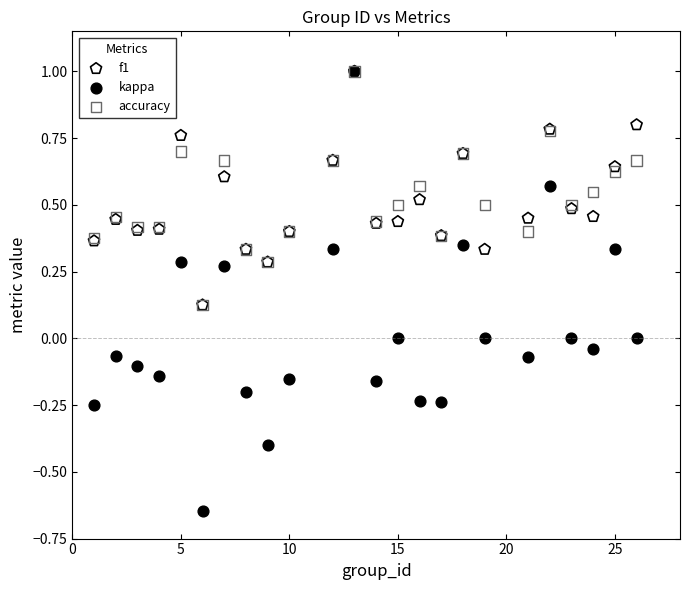

What are all the series names shown in the legend?

f1, kappa, accuracy